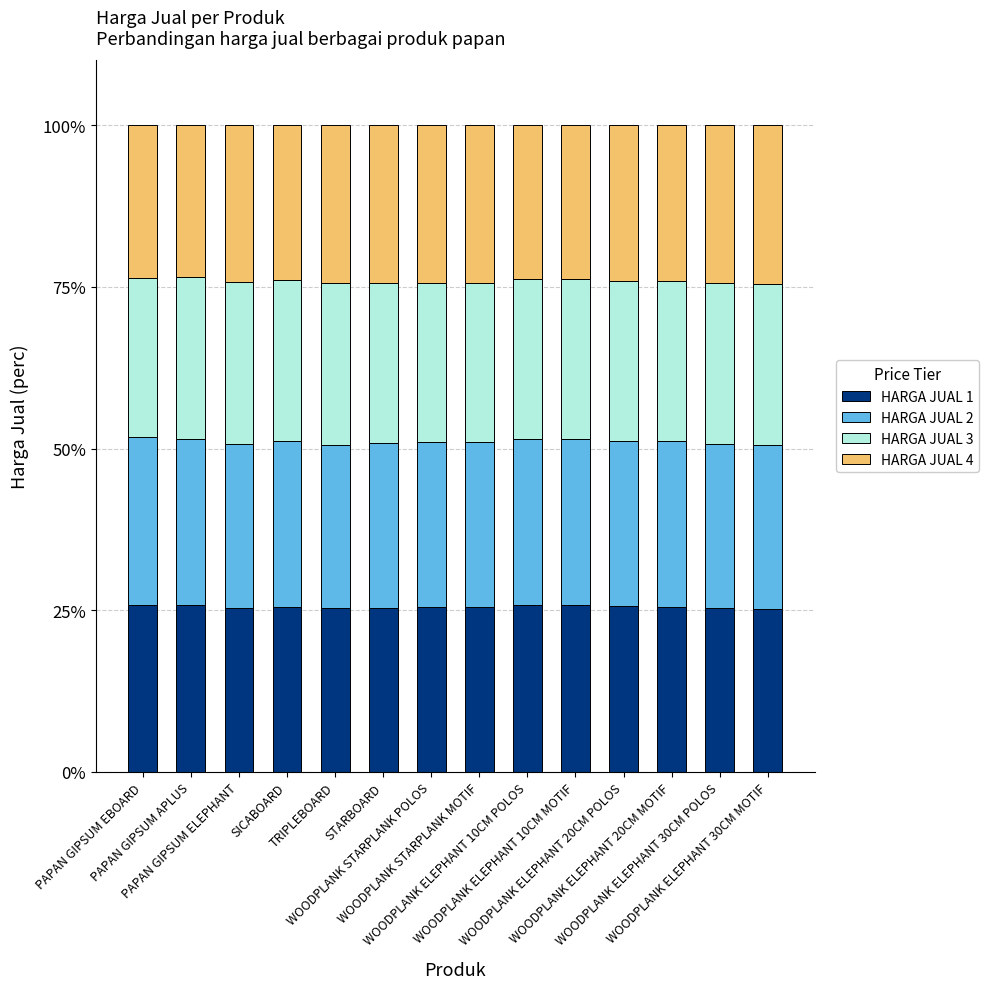

What is the total value across all series at WOODPLANK ELEPHANT 20CM MOTIF?

100.0